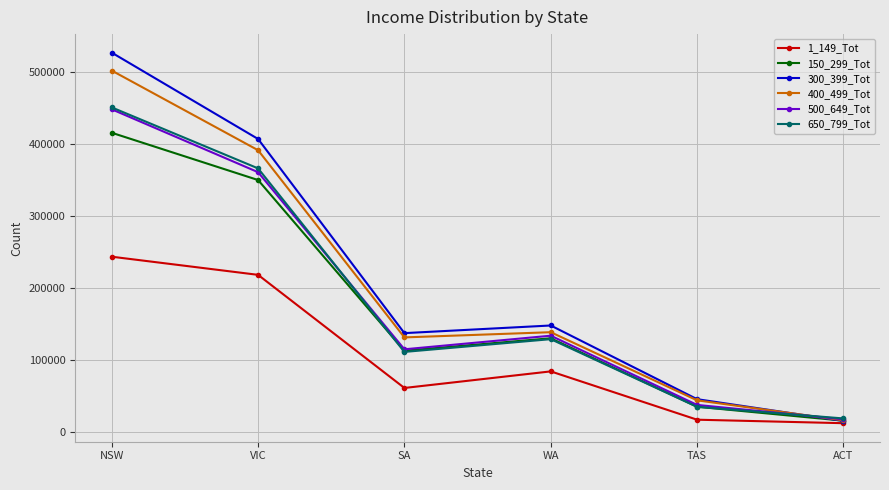

What are all the series names shown in the legend?

1_149_Tot, 150_299_Tot, 300_399_Tot, 400_499_Tot, 500_649_Tot, 650_799_Tot